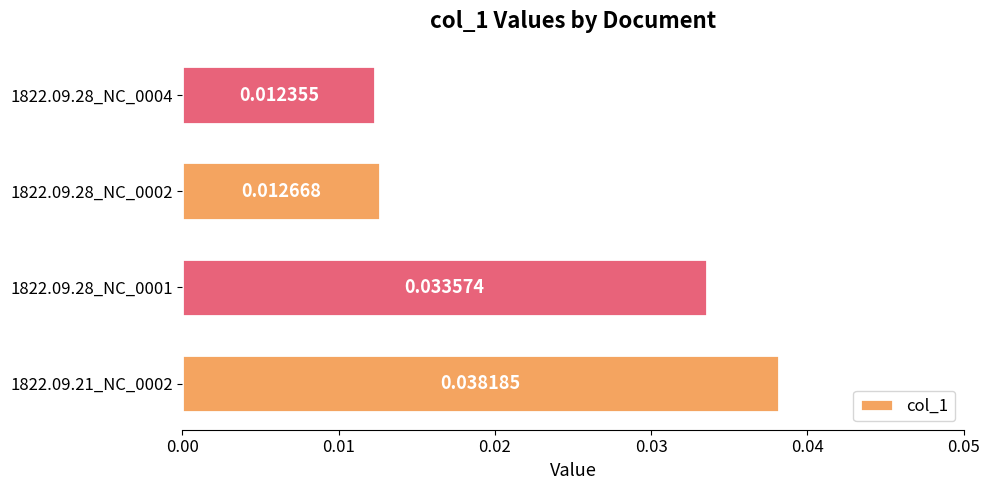

How many bars are there in total?

4